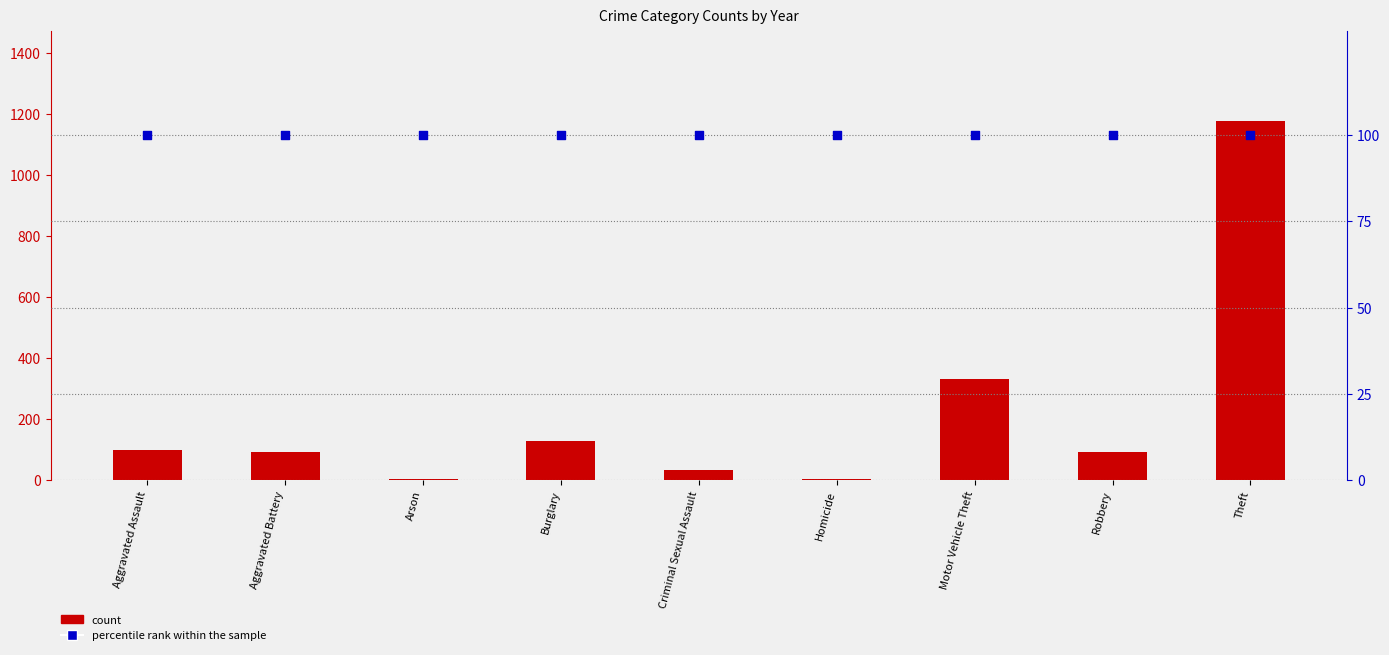

At which category is the sum across all series the highest?

Theft